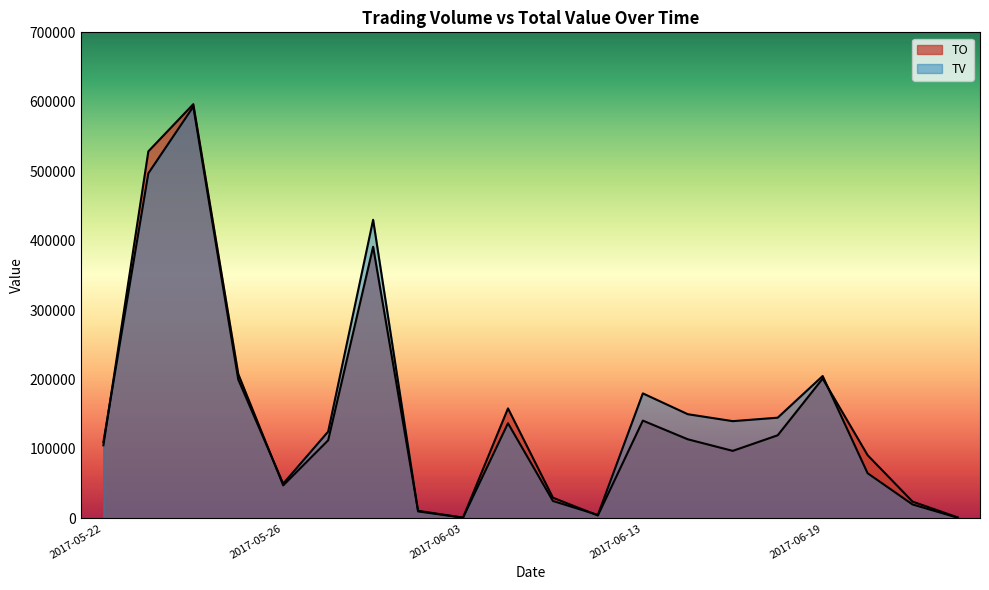

True or false: TO has a value of 144625 at 2017-05-22.

False